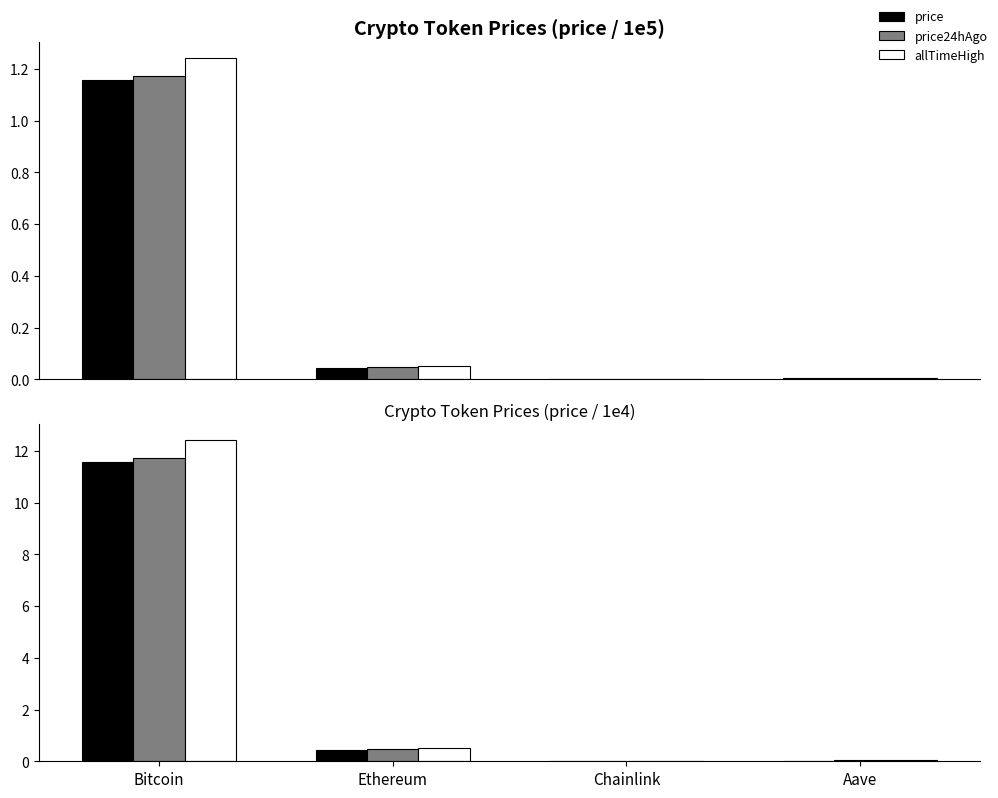

What is the label of the 1st bar from the right?

Aave